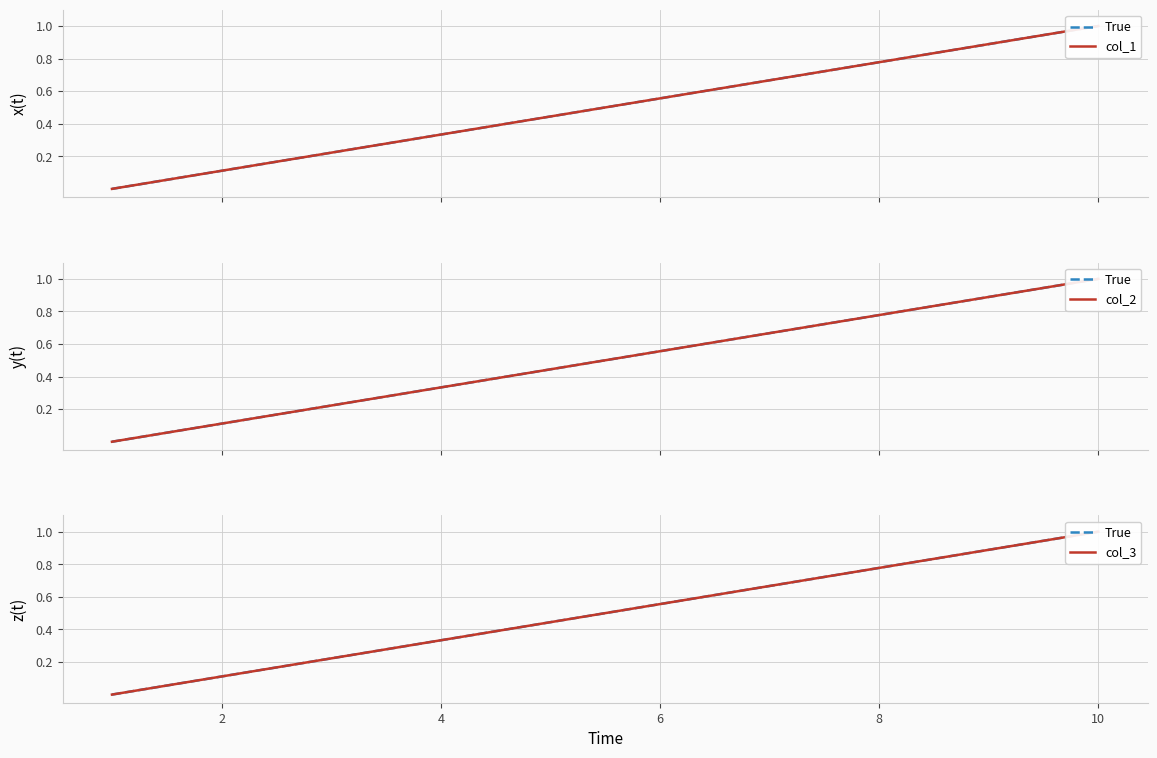

True or false: True and col_3 intersect in this chart.

False